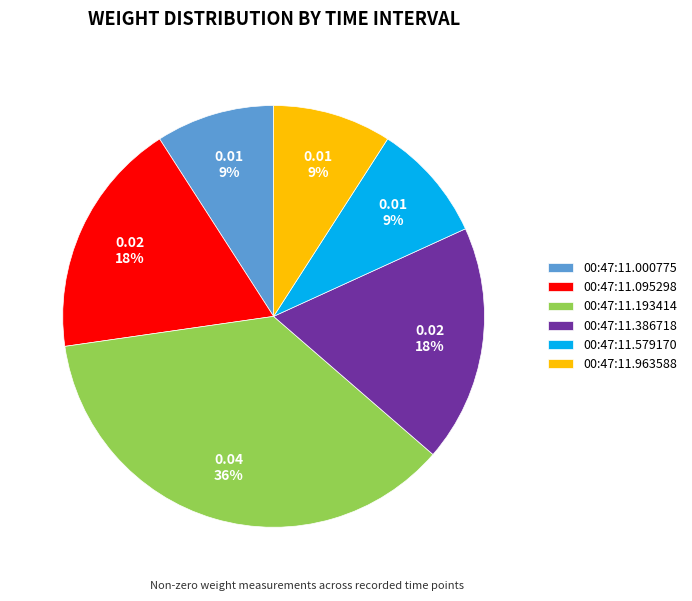

Is there a majority slice in this chart?

No